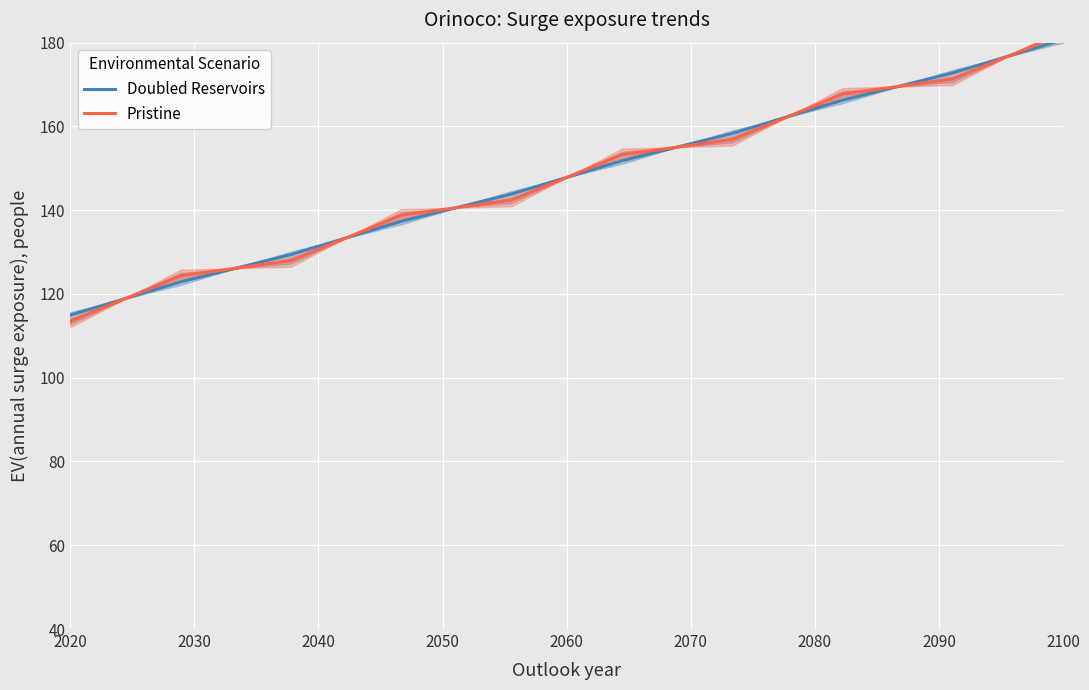

What is the maximum value for Doubled Reservoirs?

180.7